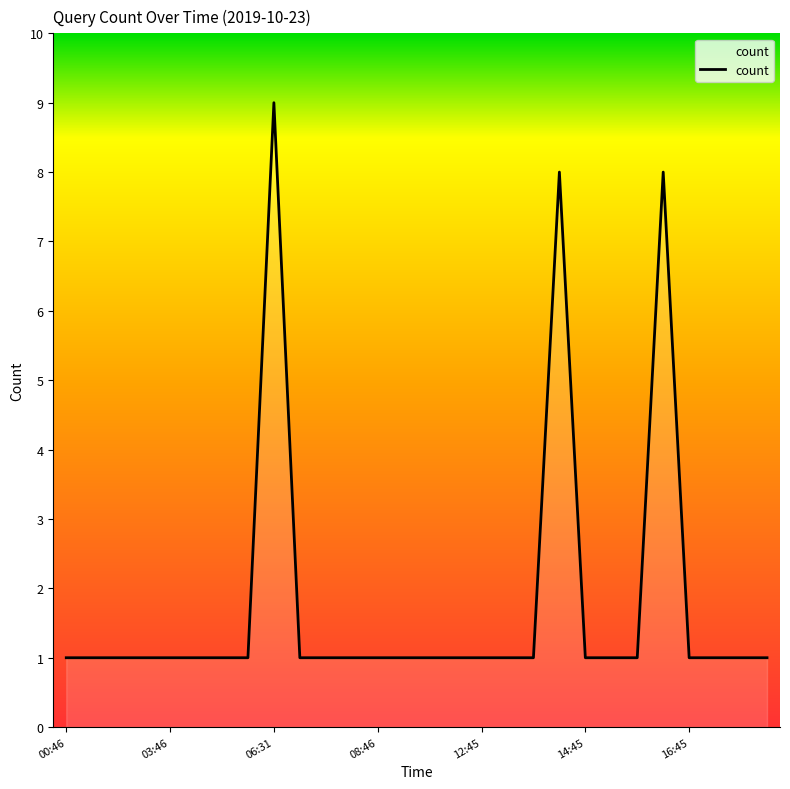

How many lines are shown in the chart?

1